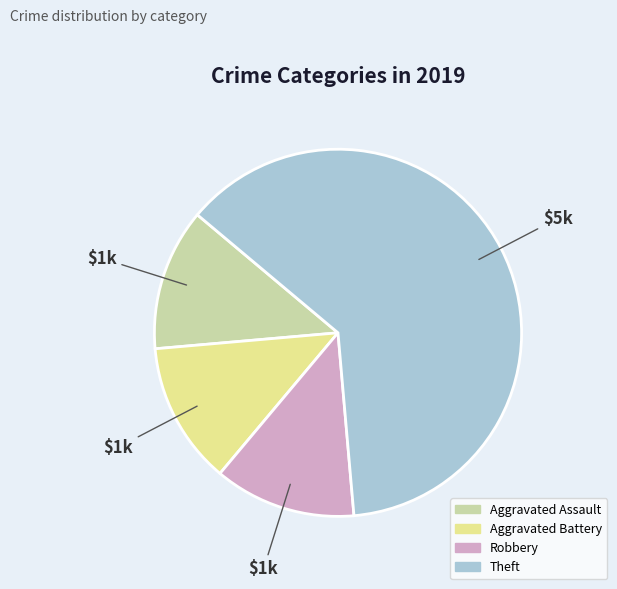

How many segments does this pie chart have?

4